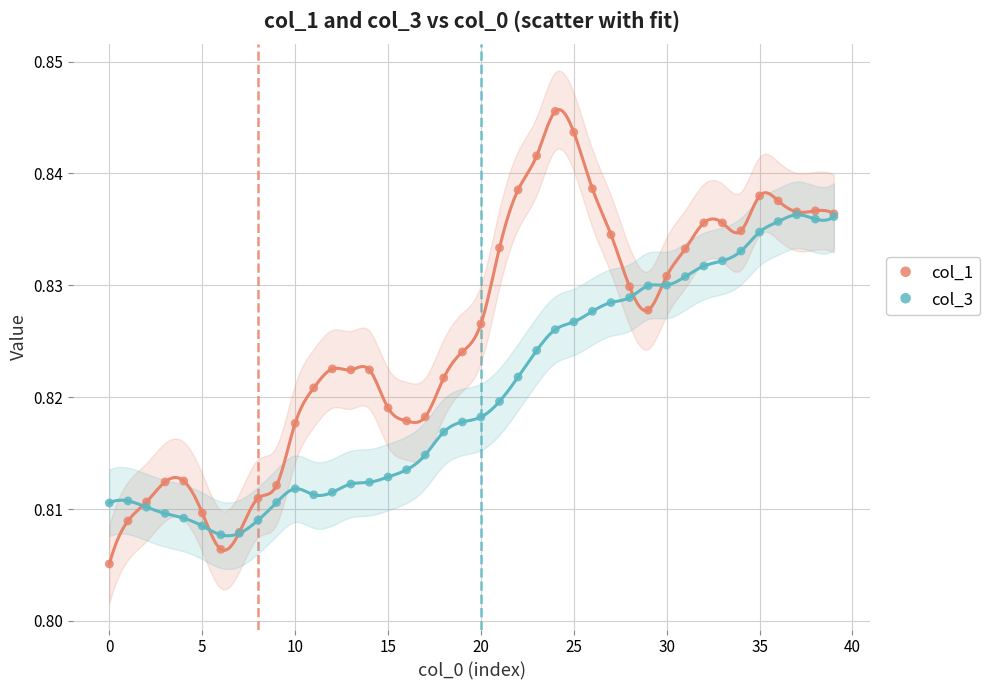

What are all the series names shown in the legend?

col_1, col_3